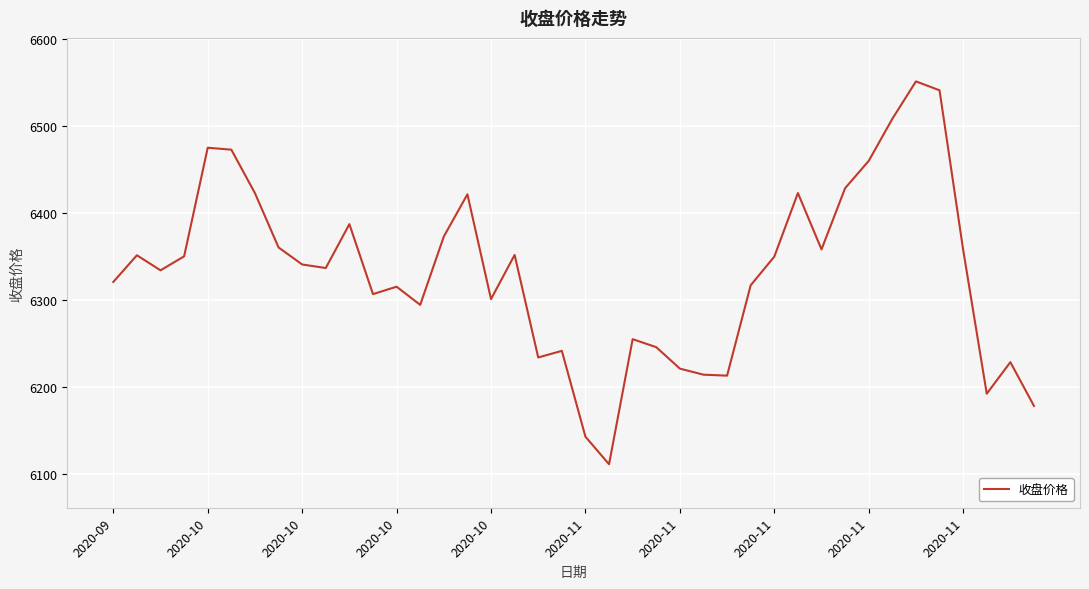

What is the difference between the maximum and minimum values?

439.9